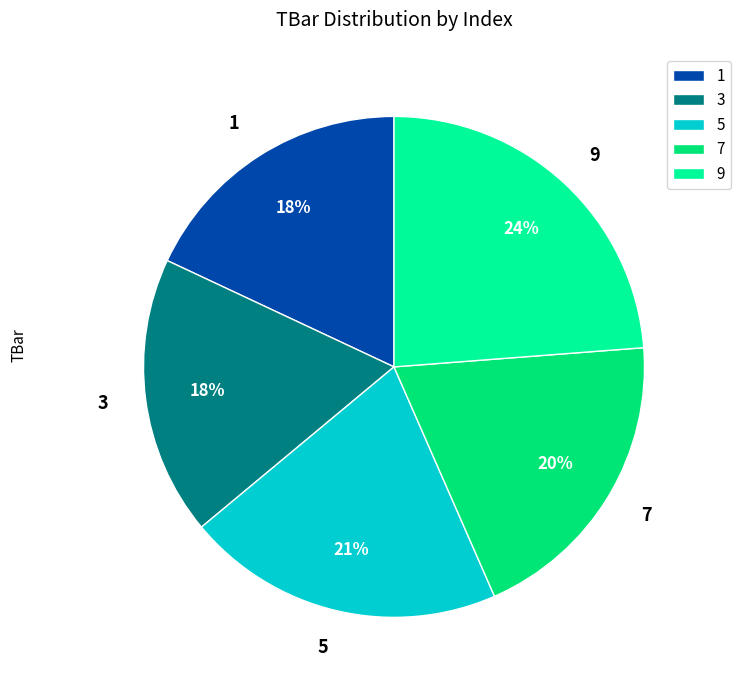

To the nearest percent, what is the difference between the largest and smallest slice percentages?

6%